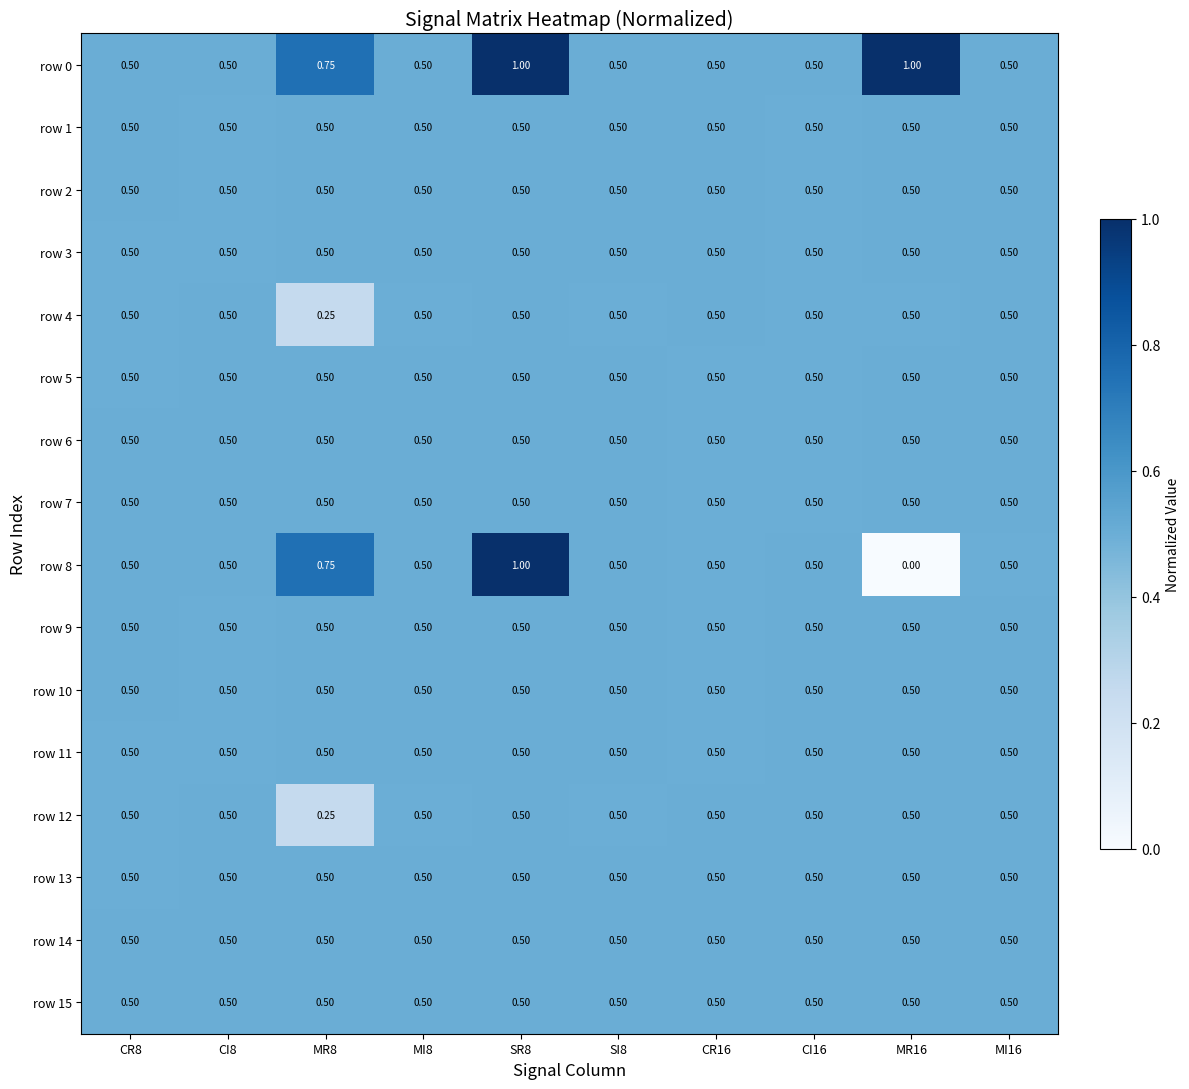

How many data points does each series have?

10